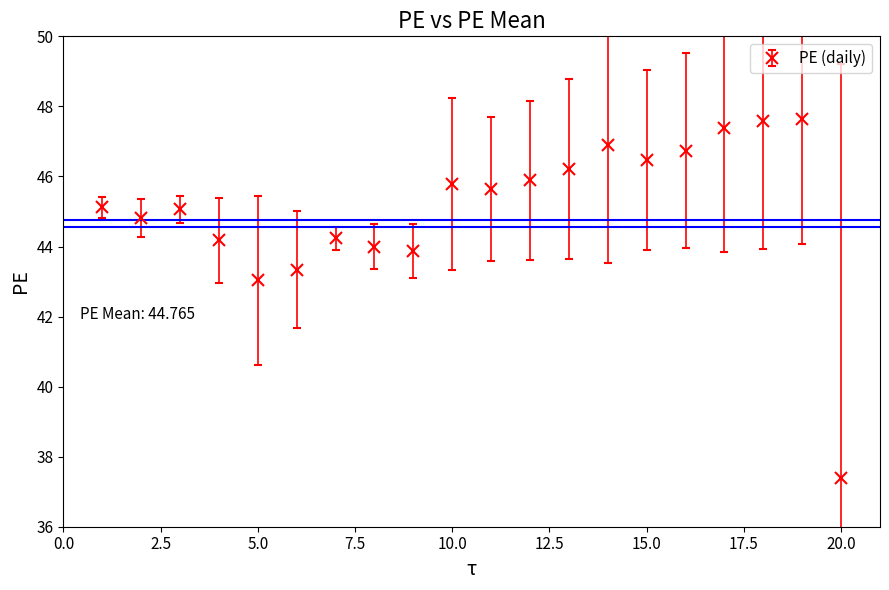

What is the value of the 17th point from the left?

47.4